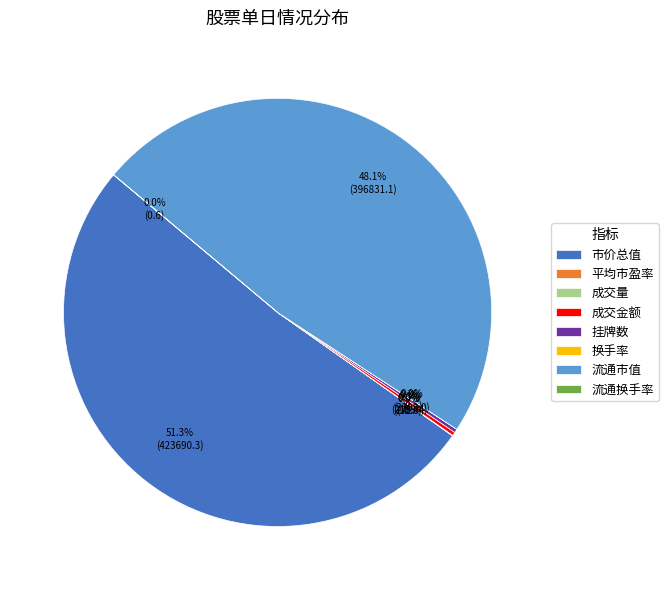

Which slice is the largest?

市价总值